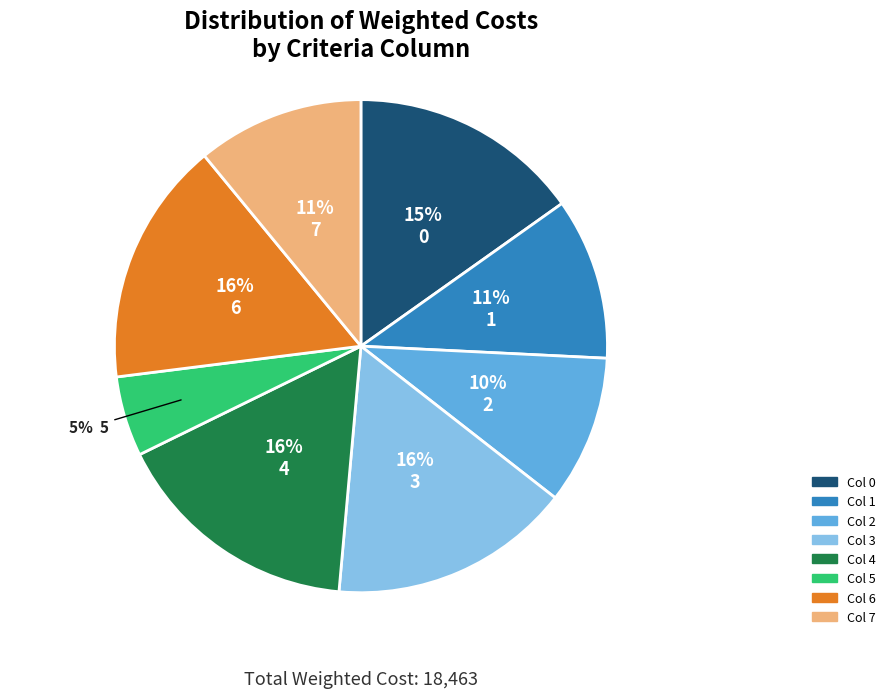

To the nearest percent, what is the difference between the largest and smallest slice percentages?

11%